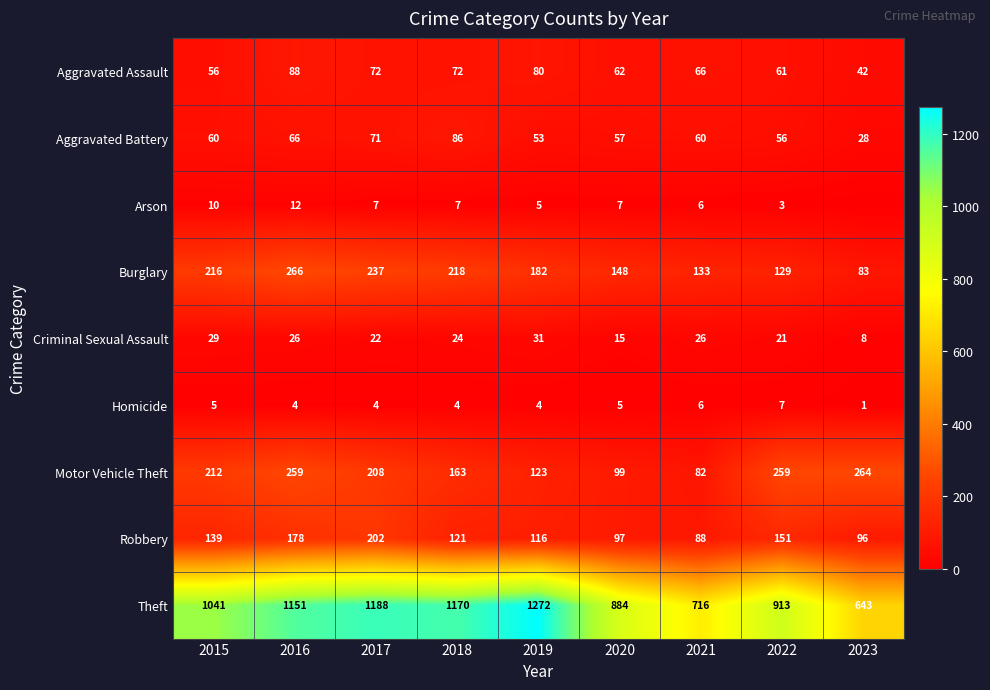

Is the value of Homicide at 2023 greater than the value of Aggravated Assault at 2019?

No